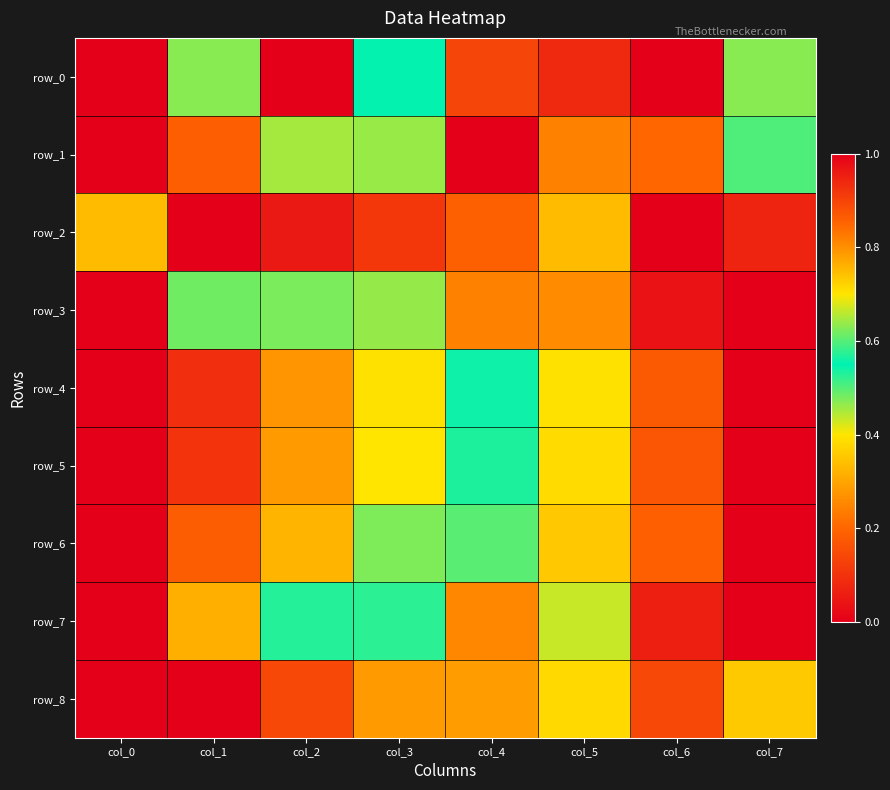

Which has a higher value, col_7 or col_6?

col_6